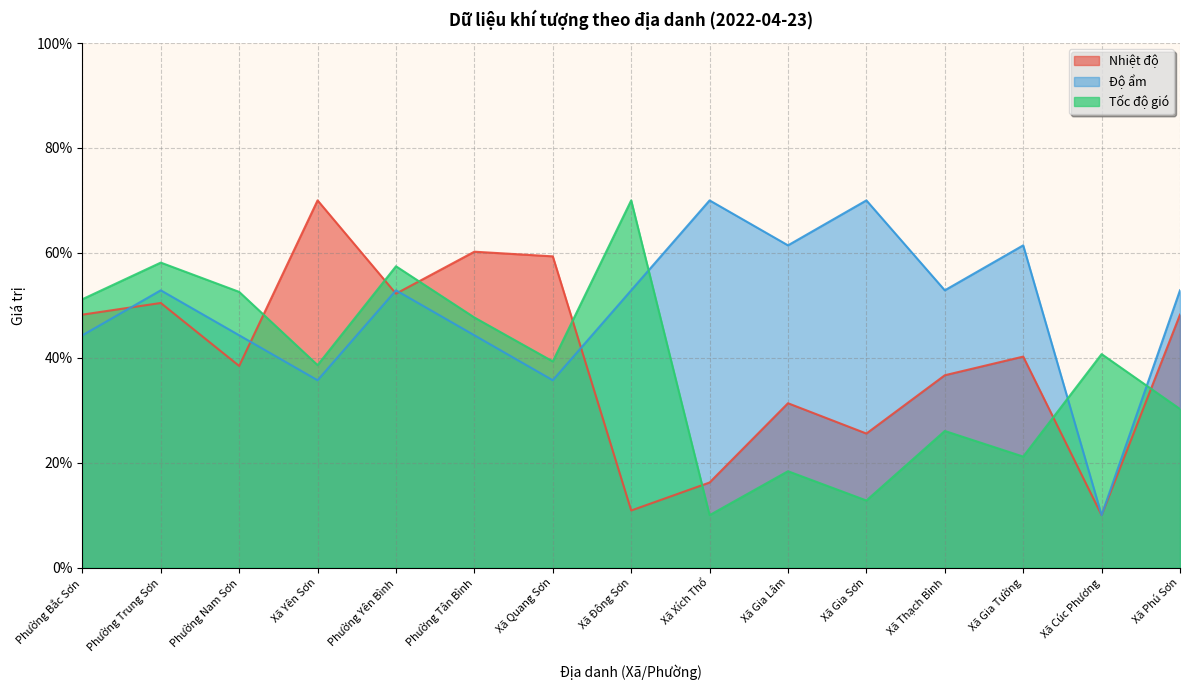

At which category does Độ ẩm reach its first local peak?

Phường Trung Sơn